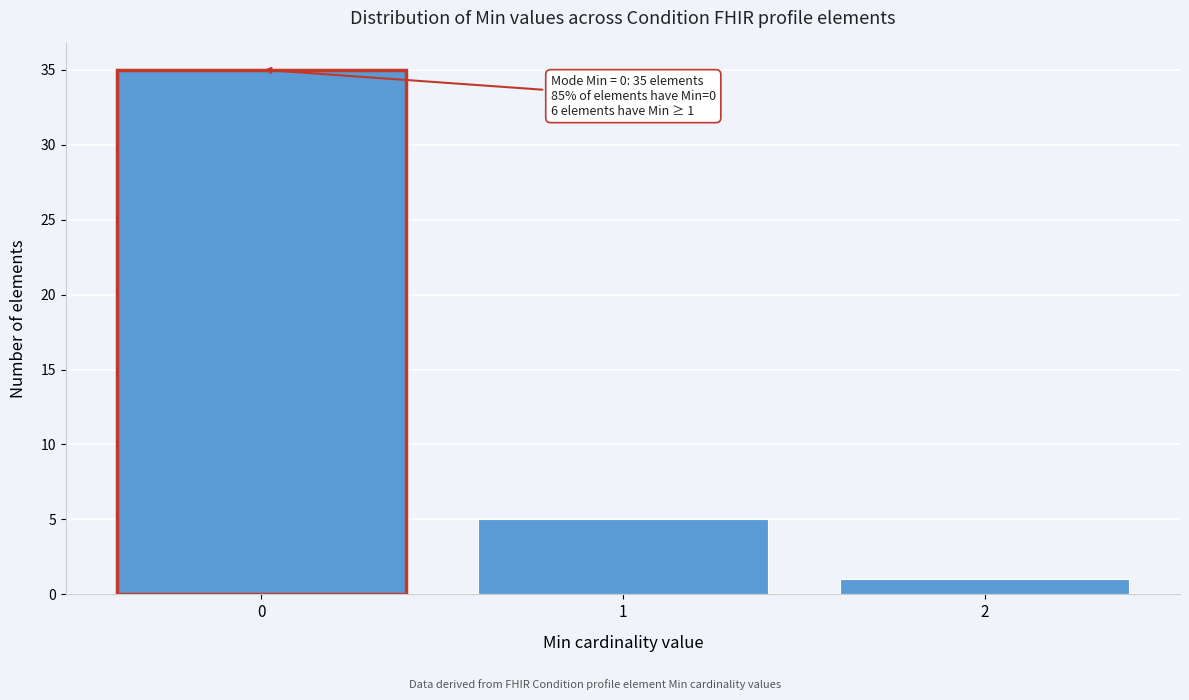

Reading left to right, what are all the values shown in this chart?

0=35	1=5	2=1